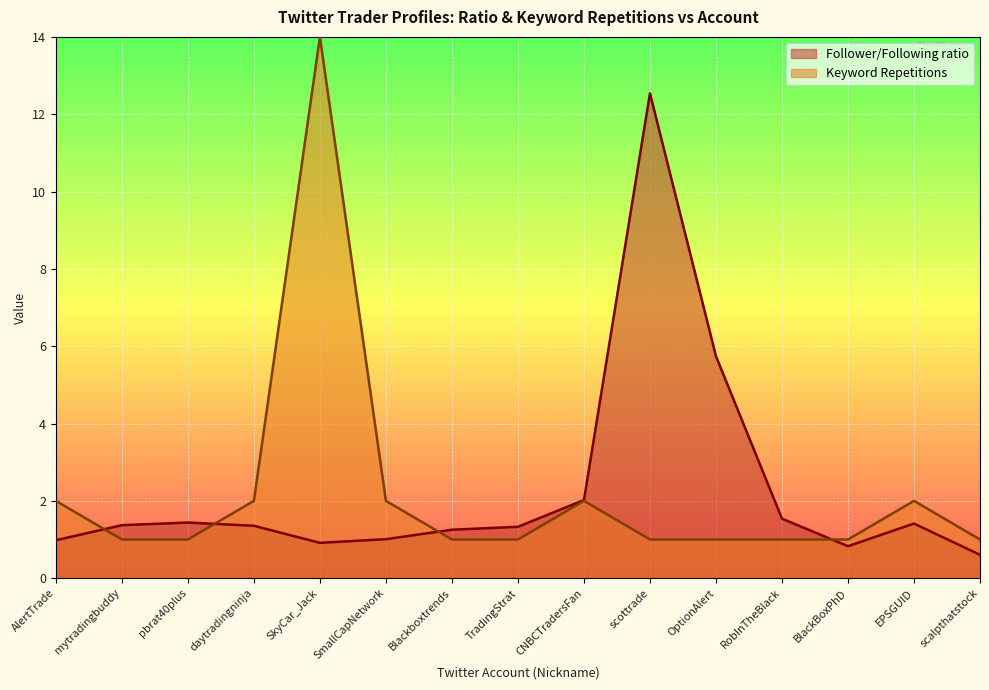

Is the value of Keyword Repetitions at scottrade greater than the value of Follower/Following ratio at pbrat40plus?

No